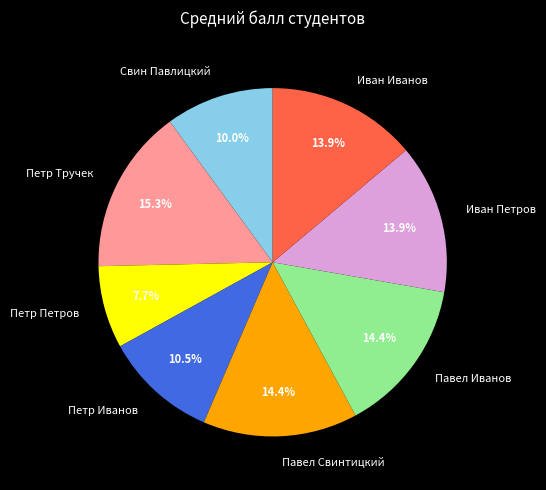

Does any single category account for the majority?

No